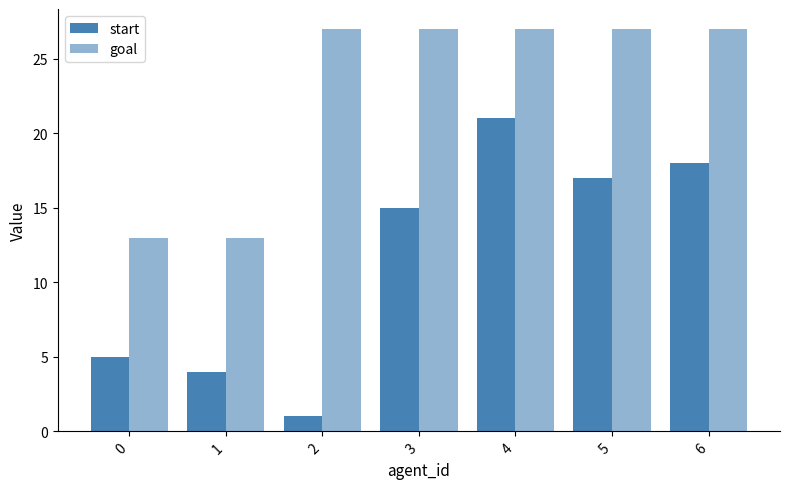

What is the difference between the start values at 2 and 4?

20